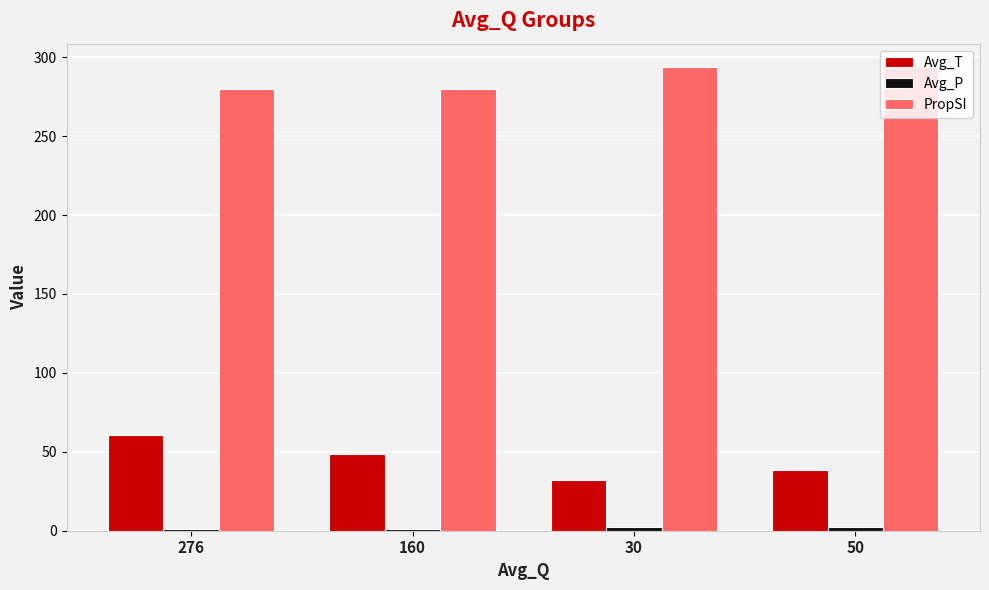

What is the average value of the PropSI series?

286.9